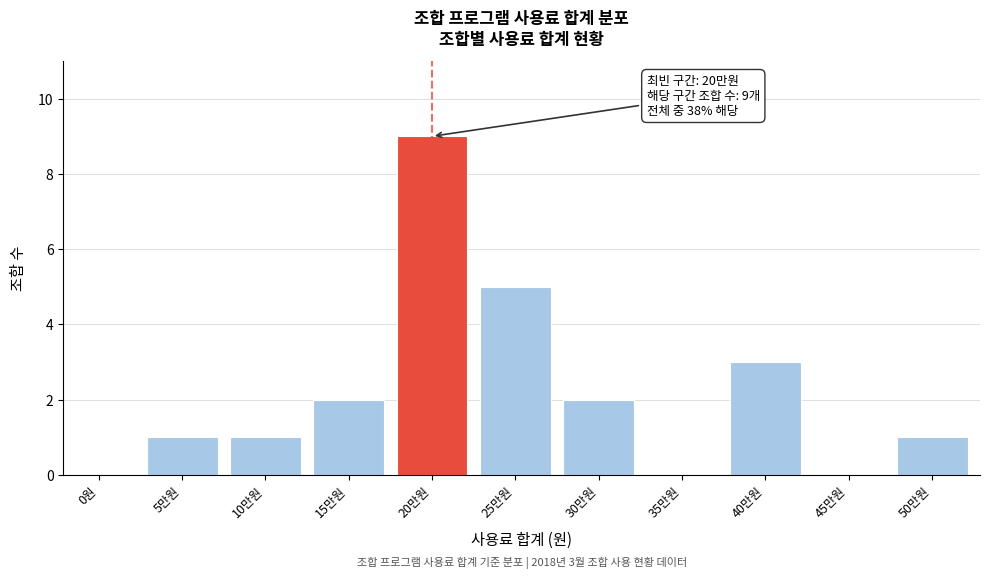

Reading left to right, what are all the values shown in this chart?

0원=0	5만원=1	10만원=1	15만원=2	20만원=9	25만원=5	30만원=2	35만원=0	40만원=3	45만원=0	50만원=1